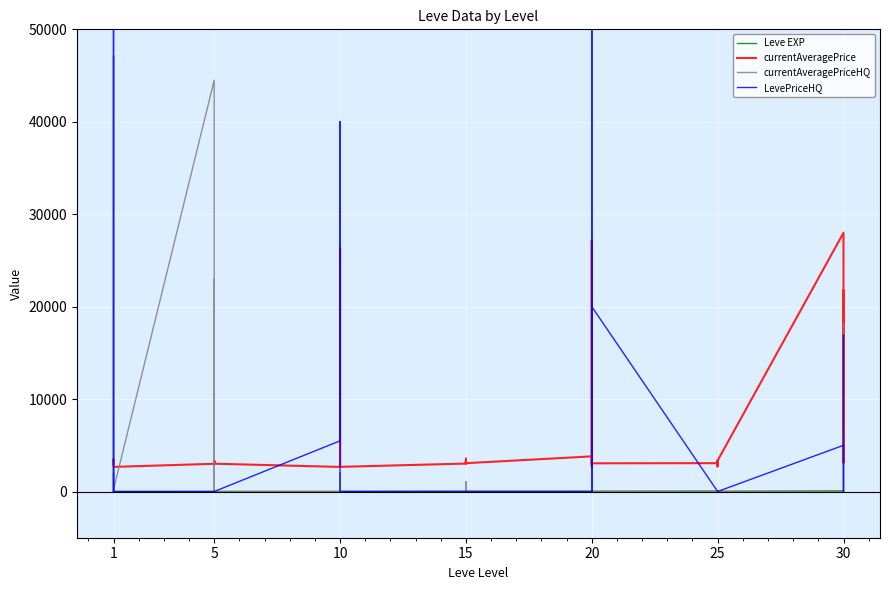

What is the maximum value for Leve EXP?

99.0